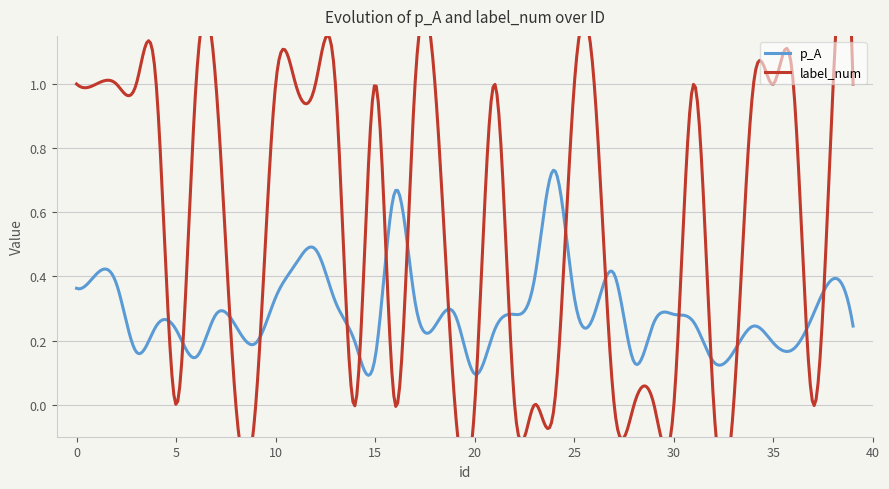

True or false: label_num and p_A intersect in this chart.

True